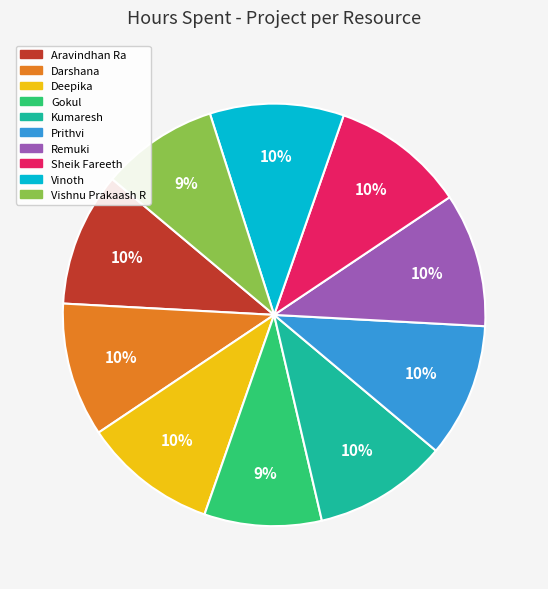

Approximately how many times larger is the value at Vishnu Prakaash R compared to Prithvi?

0.9